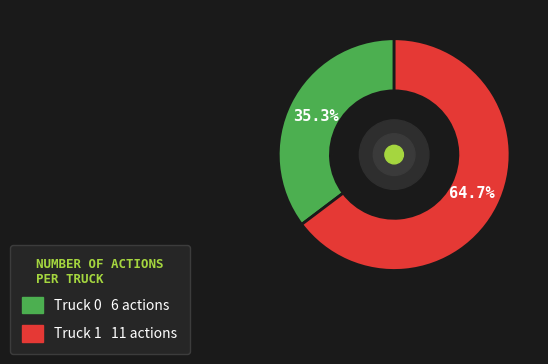

To the nearest percent, what is the difference between the largest and smallest slice percentages?

29%